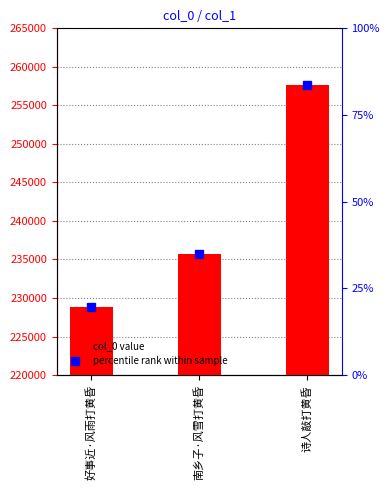

Rank the categories by value from highest to lowest.

诗人敲打黄昏, 南乡子·风雪打黄昏, 好事近·风雨打黄昏